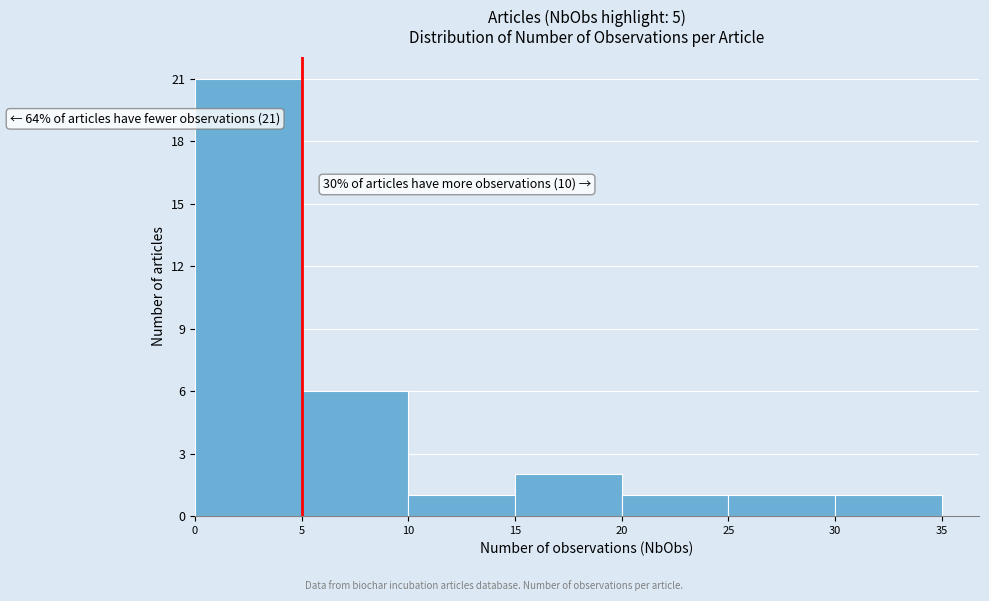

Which range on the x-axis has the tallest bar?

0 to 5